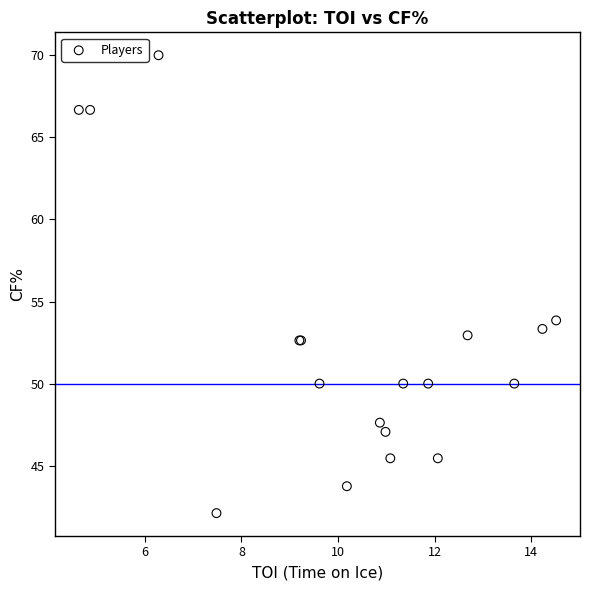

What Y value in the scatter plot is closest to 56?

53.9